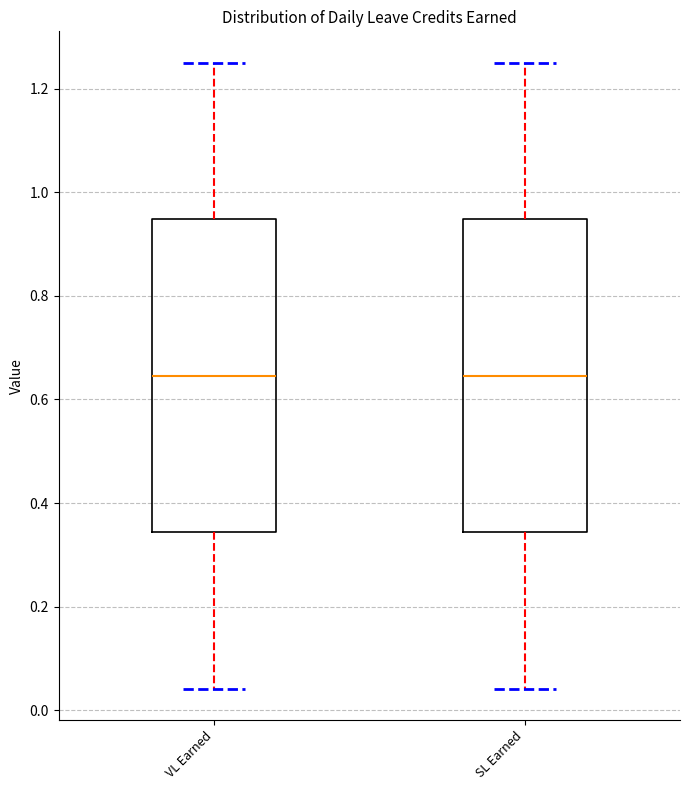

Reading left to right, read every box against the y-axis: the position of its median line, the range the box covers, and the ends of its whiskers. The values are not printed on the chart, so give them approximately, as read against the axis.

VL Earned: median 0.64, box 0.34 to 0.94, whiskers 0.04 to 1.26
SL Earned: median 0.64, box 0.34 to 0.94, whiskers 0.04 to 1.26